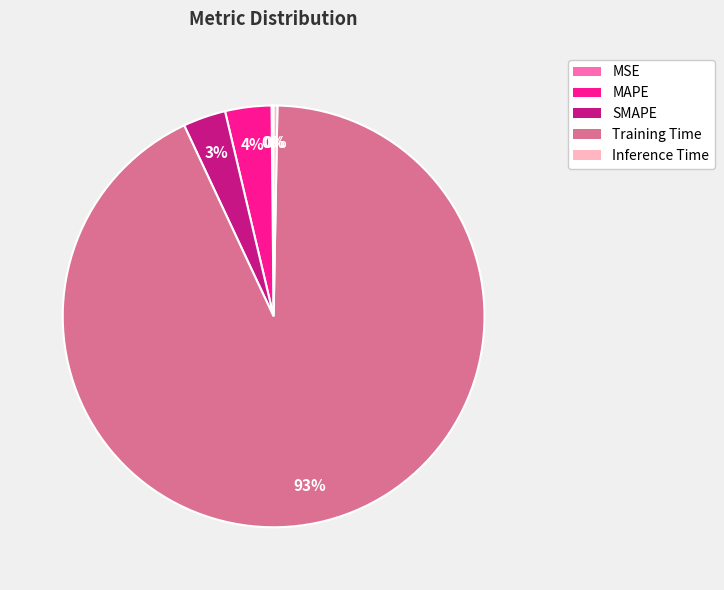

To the nearest percent, what is the average slice percentage?

20%